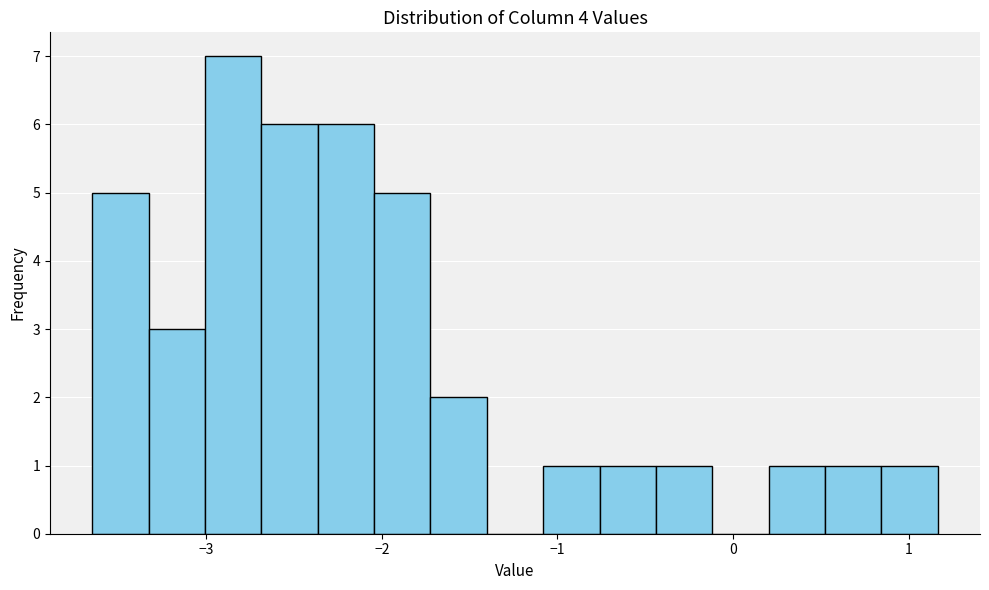

Around what value on the x-axis is the tallest bar? Give the approximate position of its centre, as read against the axis.

-2.8